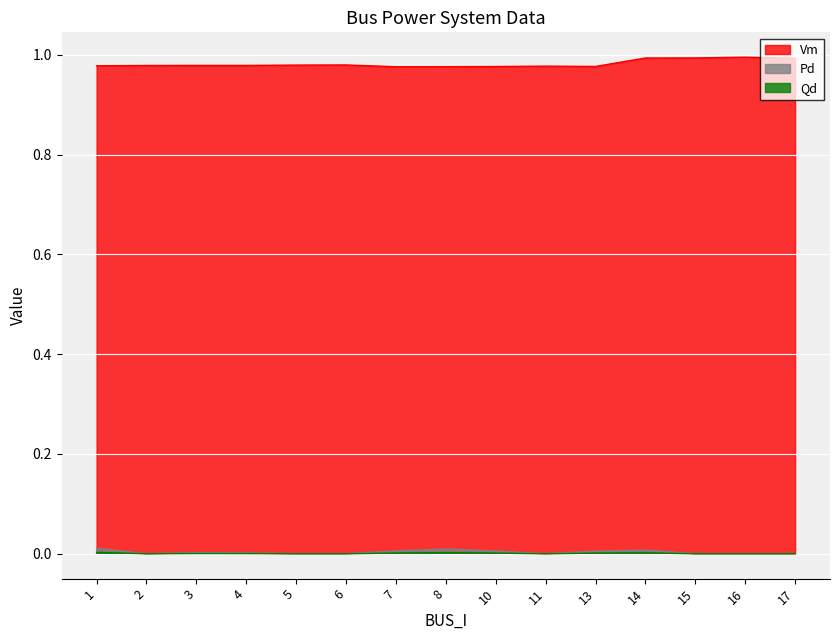

Count the Pd values in the range 0 to 1.

15